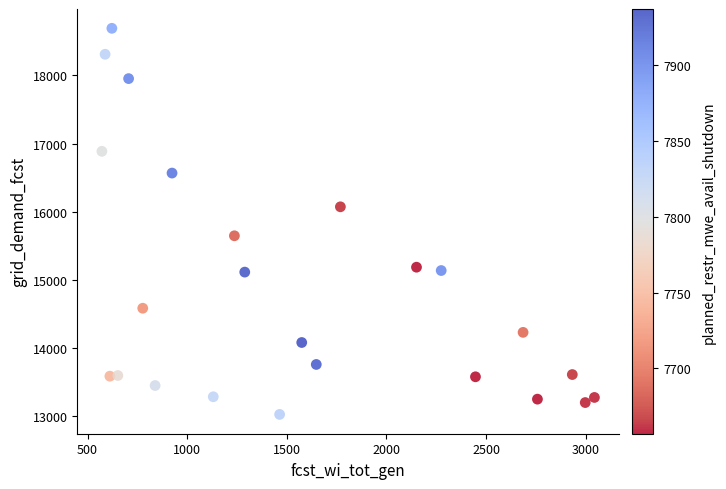

What is the range of Y values (max minus min)?

5665